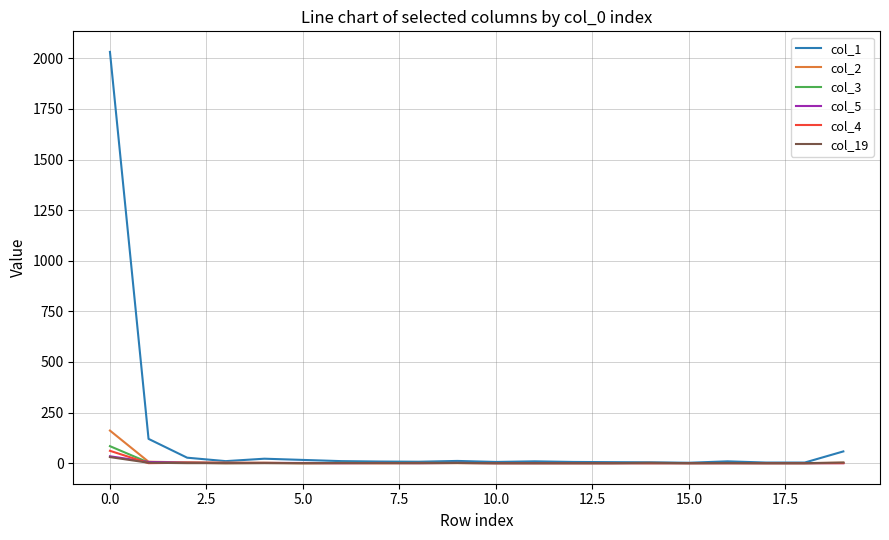

Which series has the largest total across all categories?

col_1